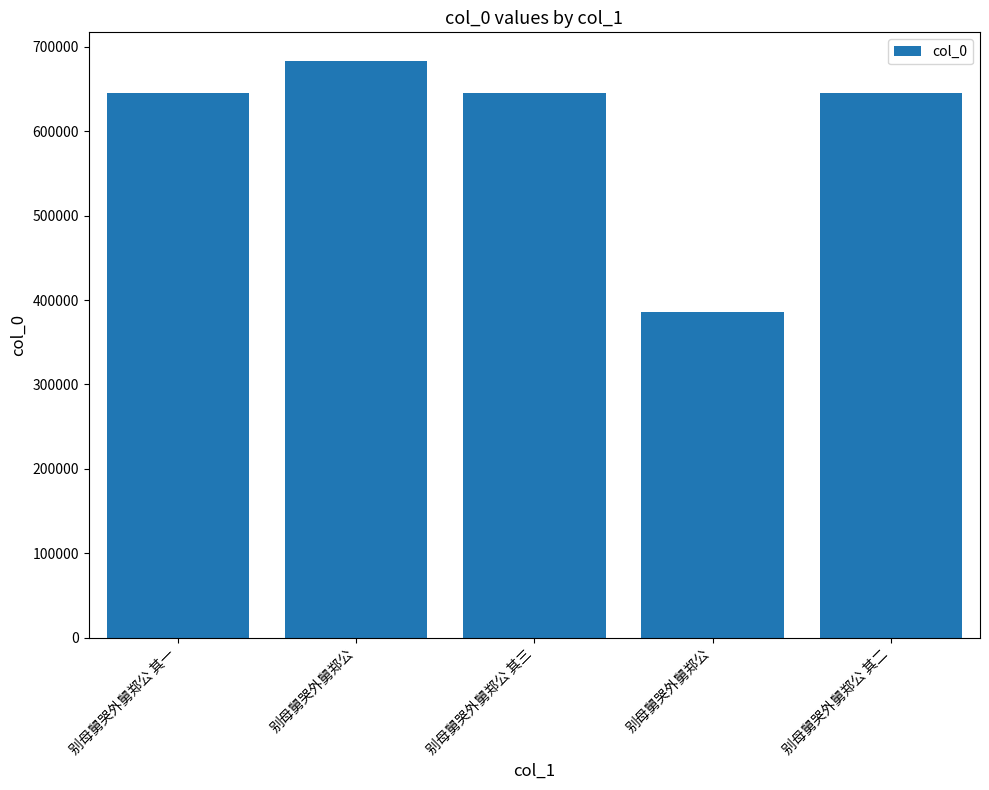

What is the greatest value displayed?

683119